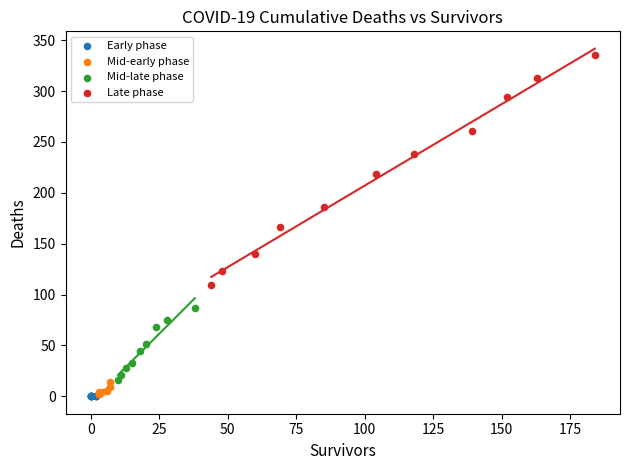

Which series contains the highest Y value?

Late phase